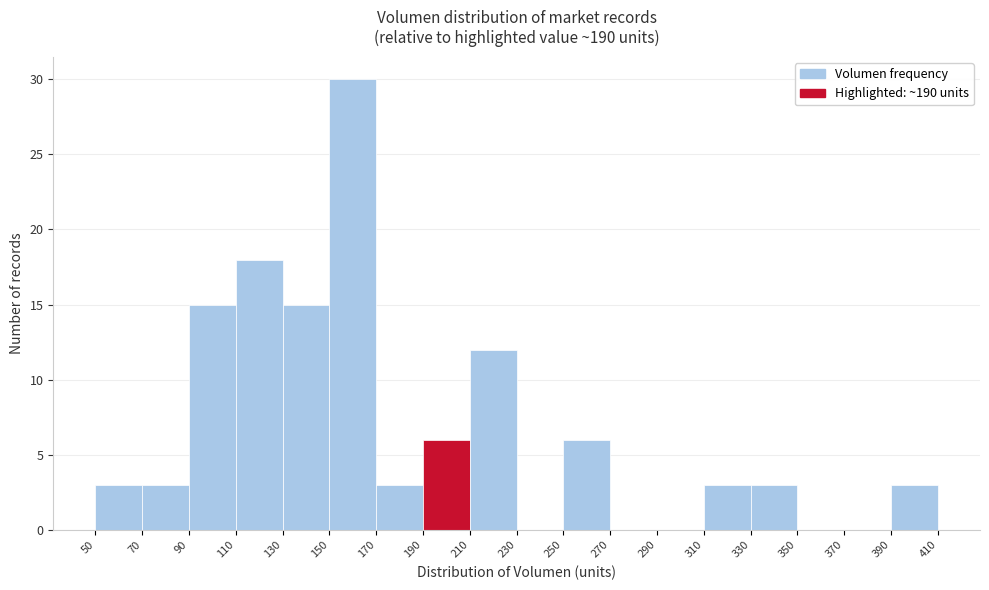

What is the height of the bar covering 50 to 70 on the x-axis? The values are not printed on the chart, so give them approximately, as read against the axis.

3